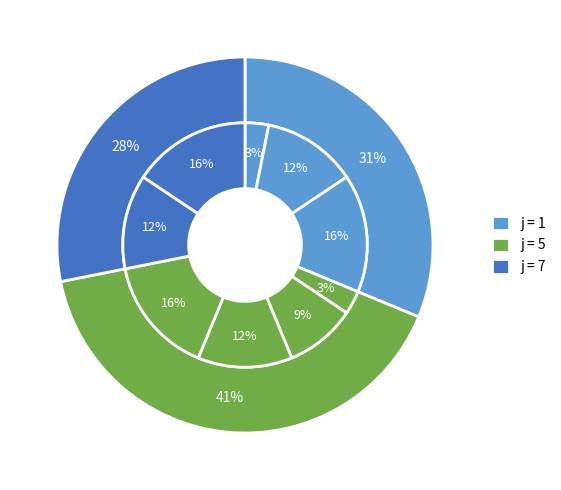

Is 1 the majority of the pie?

No